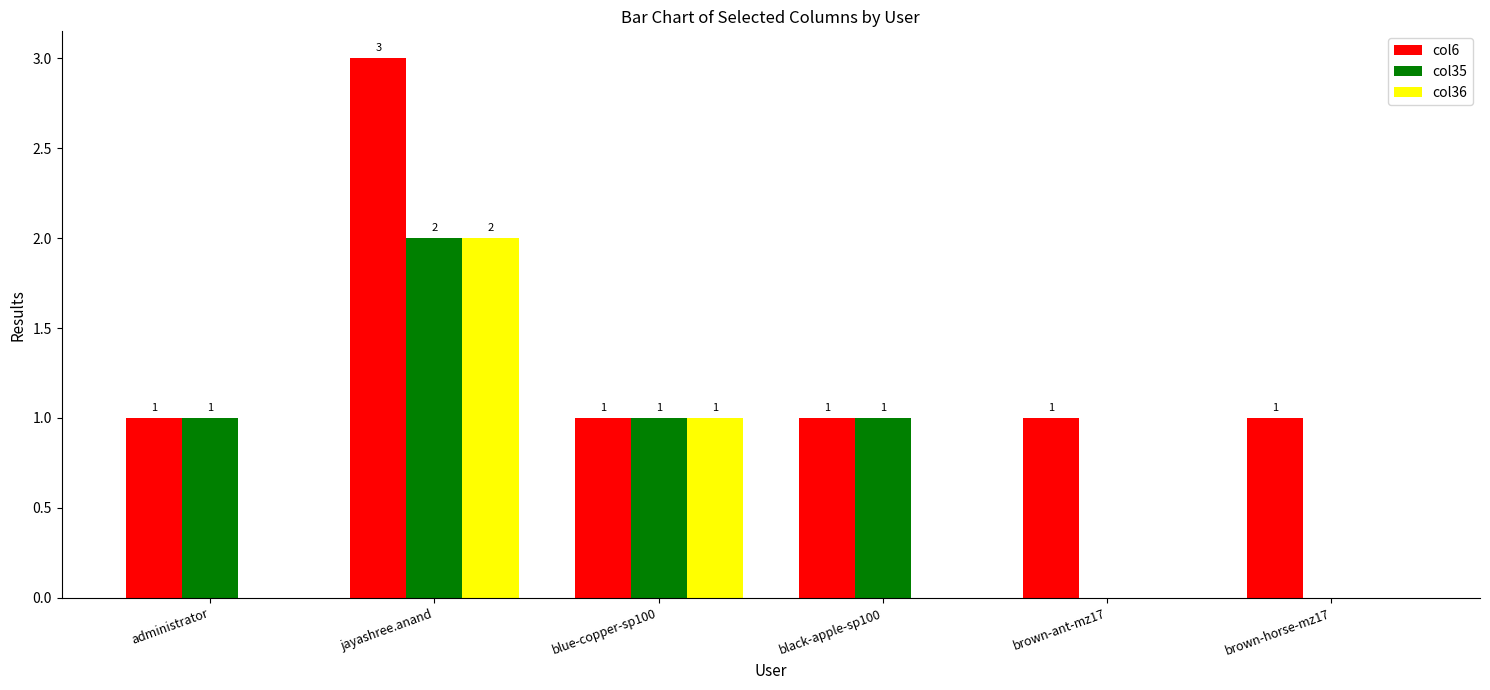

Where is col36 nearest to the value 1?

blue-copper-sp100